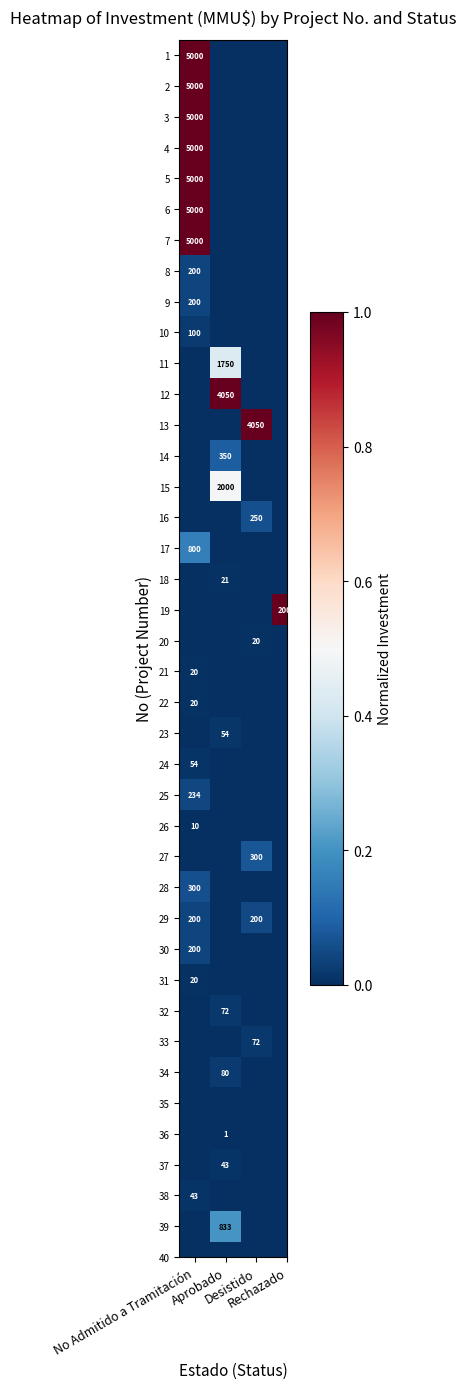

At how many categories does at least one series exceed 0?

4